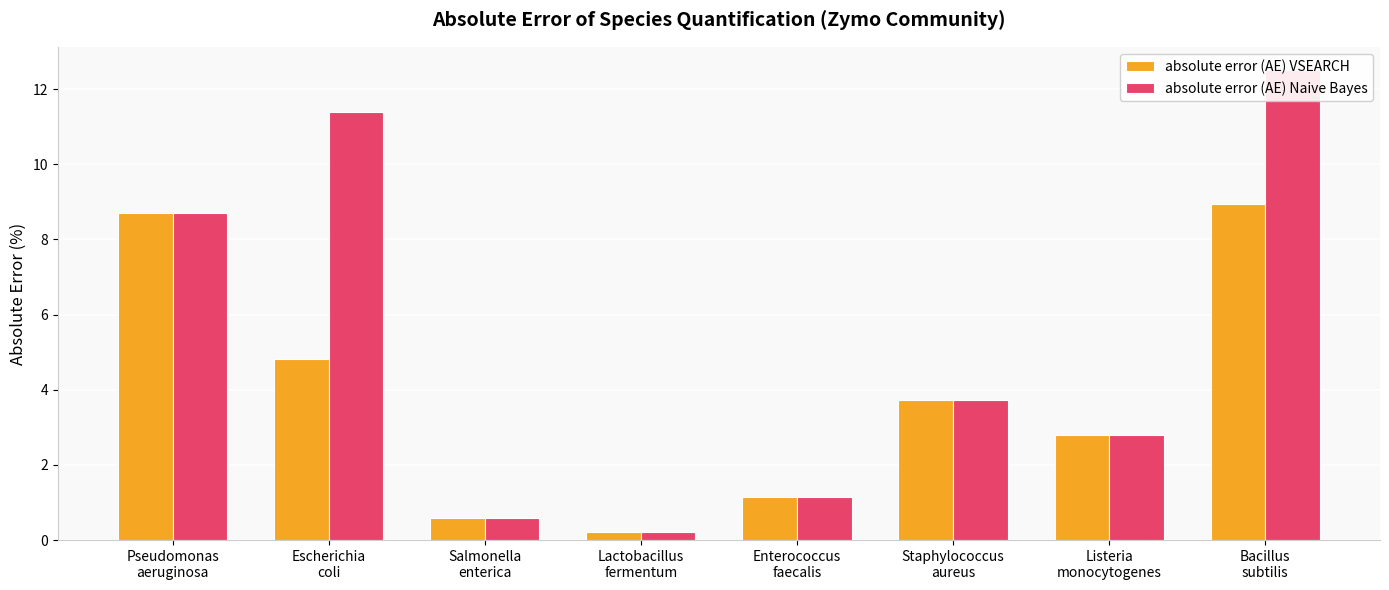

What is the value of the absolute error (AE) VSEARCH bar at the 6th from the left?

3.7